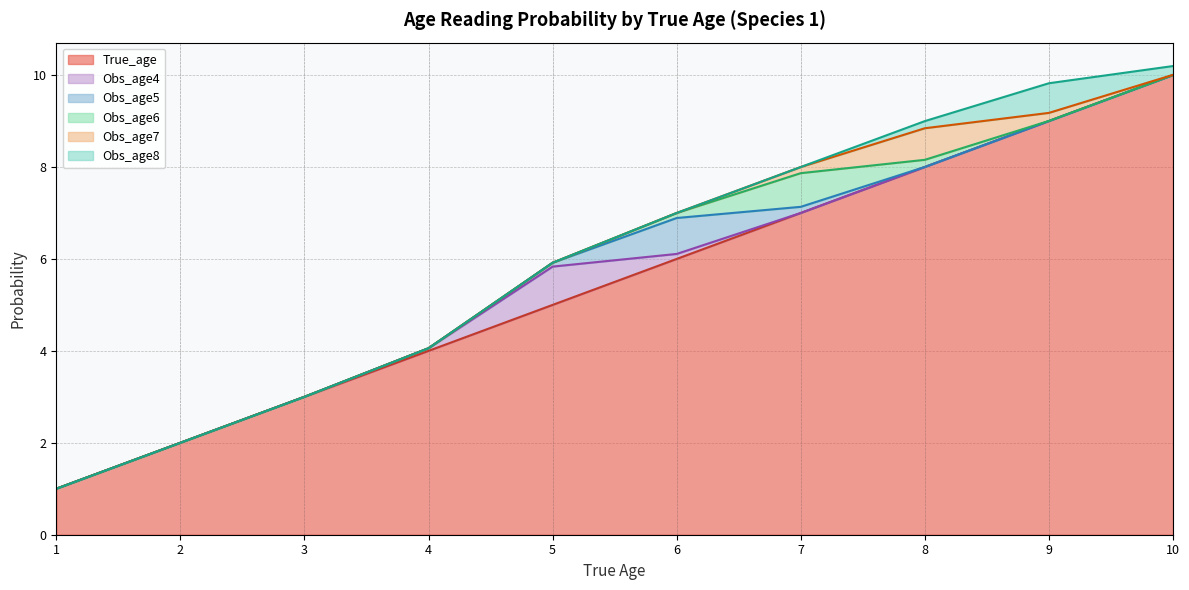

What is the difference between the Obs_age8 values at 1 and 10?

0.2